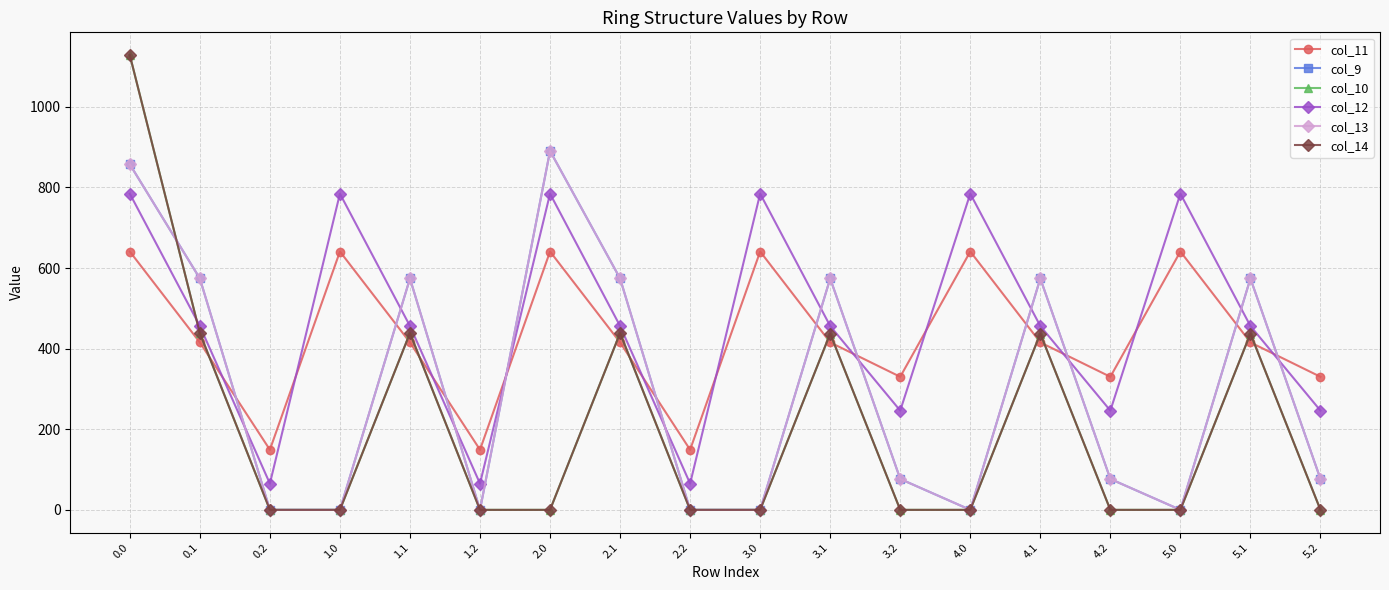

Which series has the largest range (max minus min)?

col_10